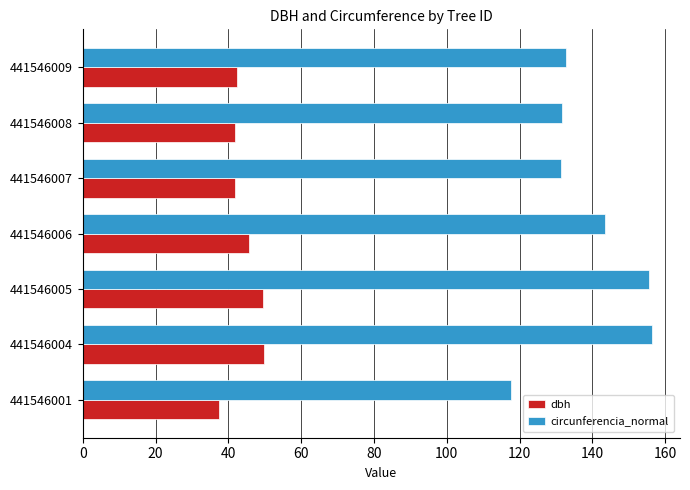

Which series has the widest spread of values?

circunferencia_normal